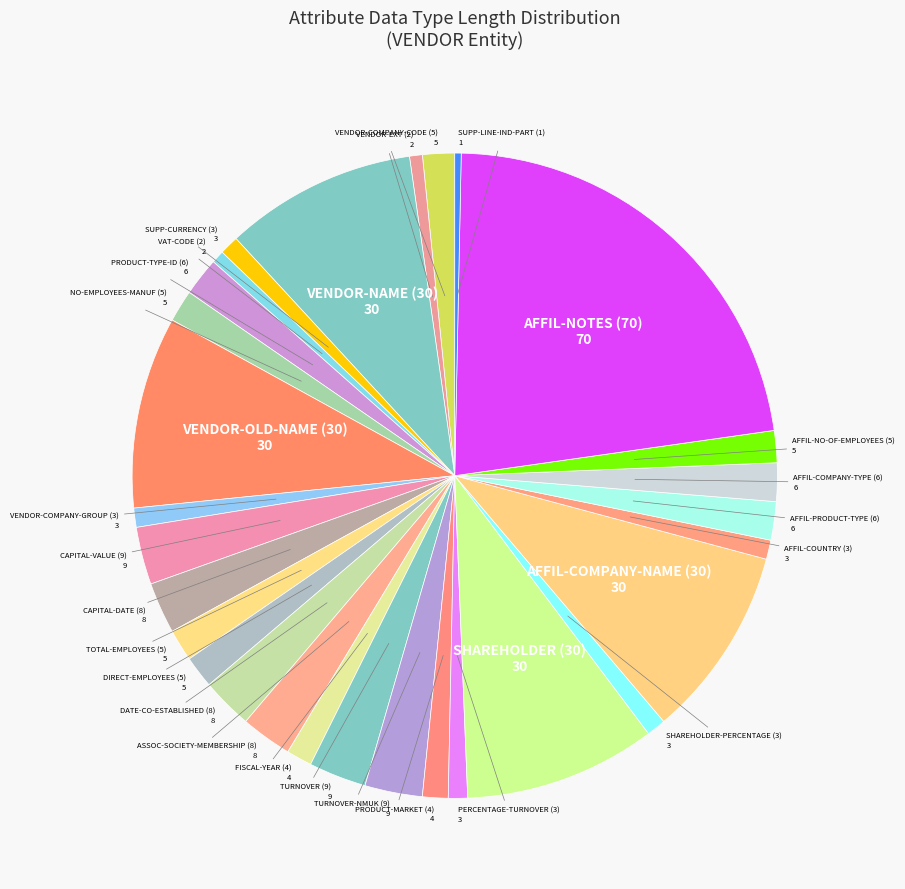

How many slices are in this pie chart?

29